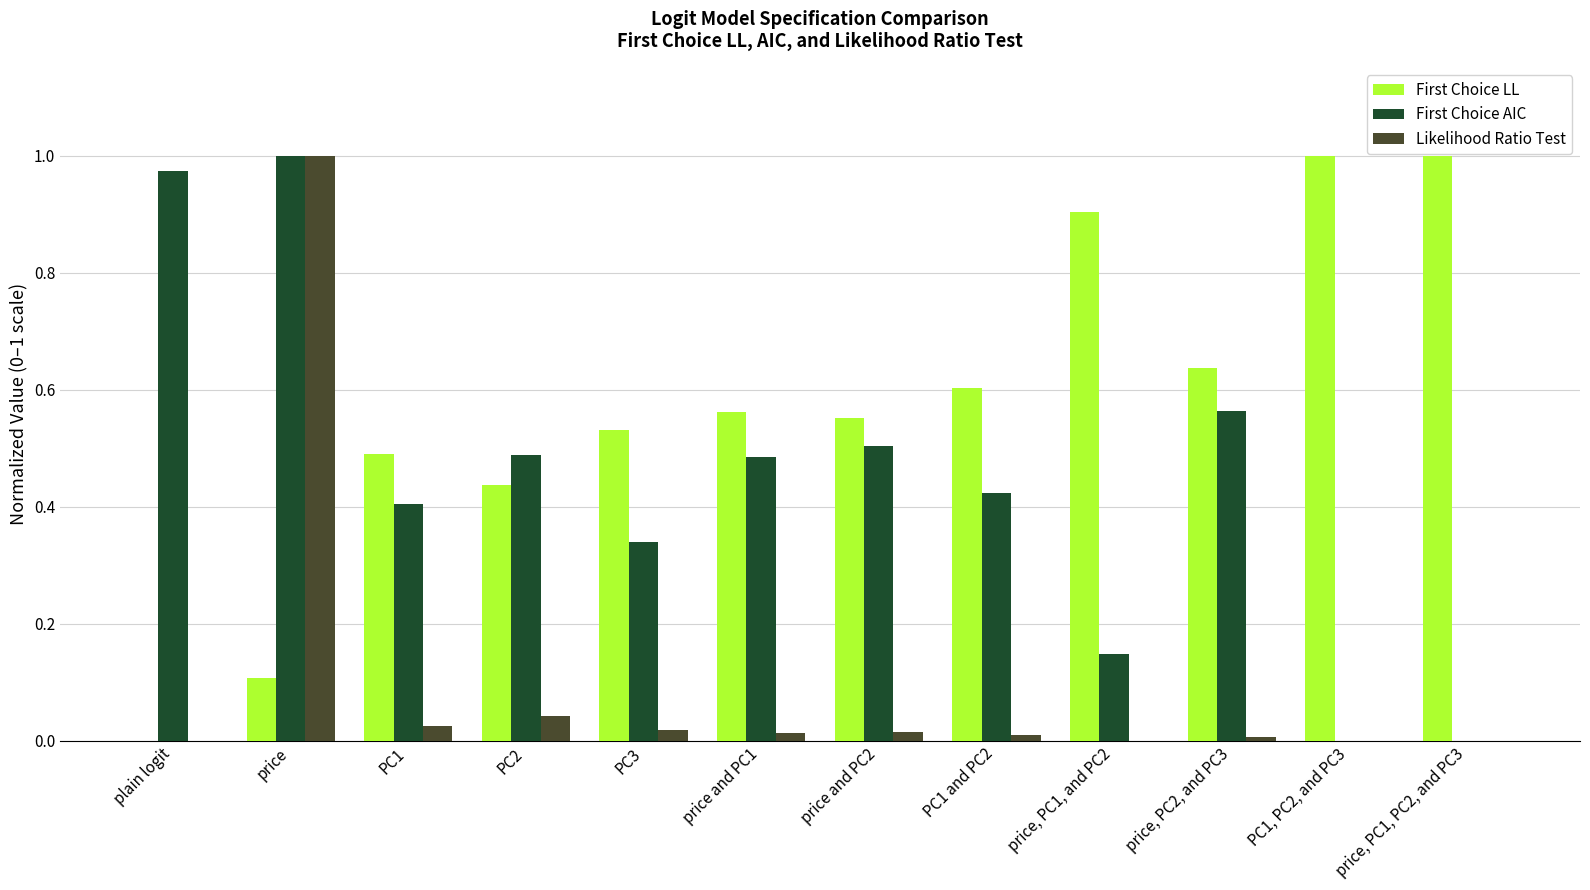

Which series changed the most between PC3 and price, PC1, and PC2?

First Choice LL